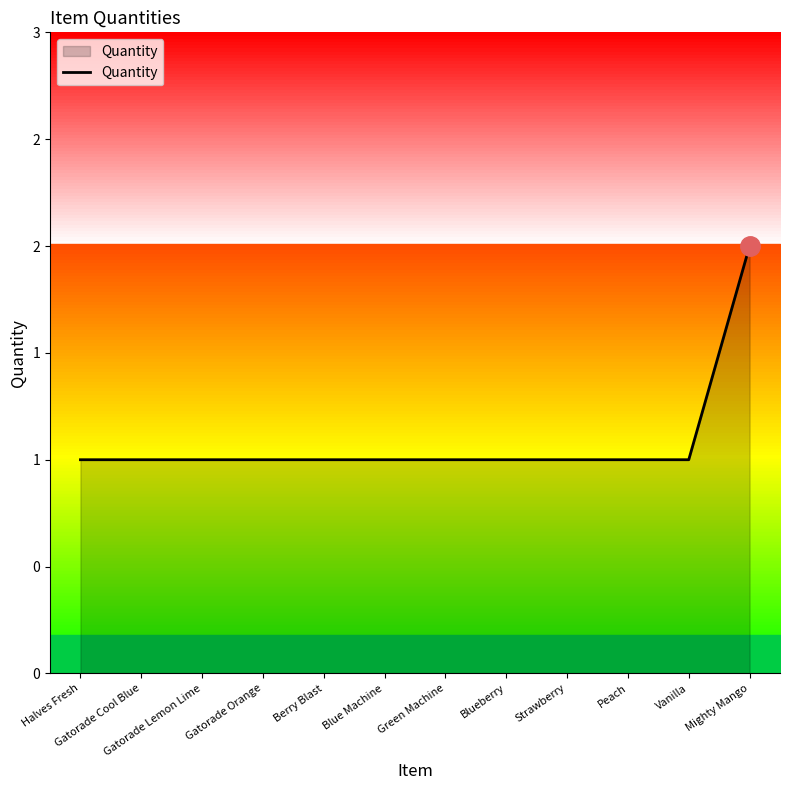

What position from the right is Gatorade Orange?

9